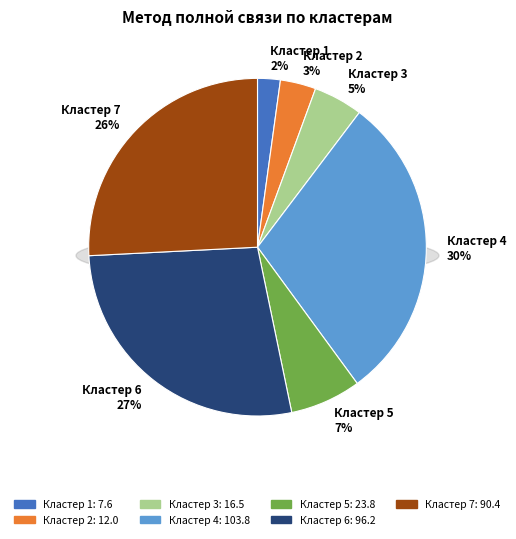

How many slices are in this pie chart?

7